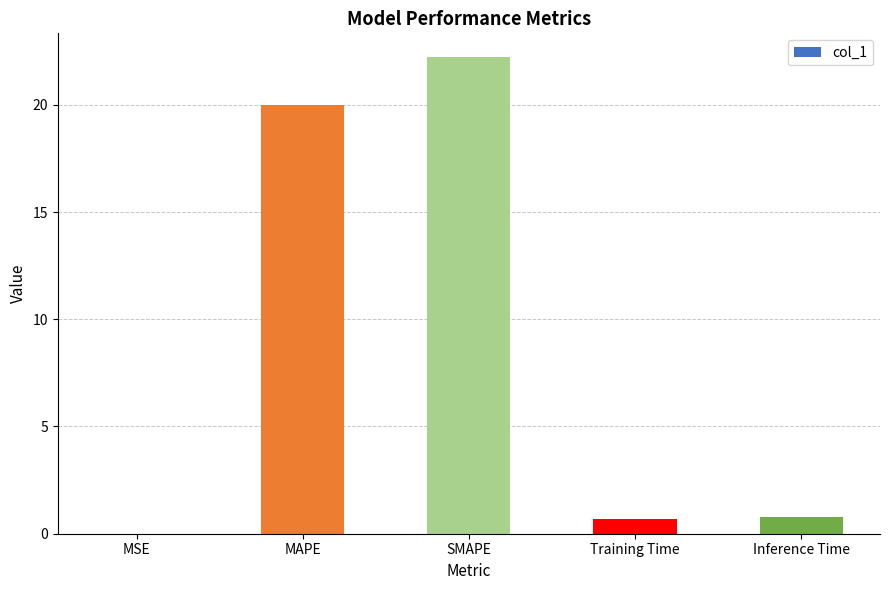

True or false: the data shows 5.1 at MAPE.

False